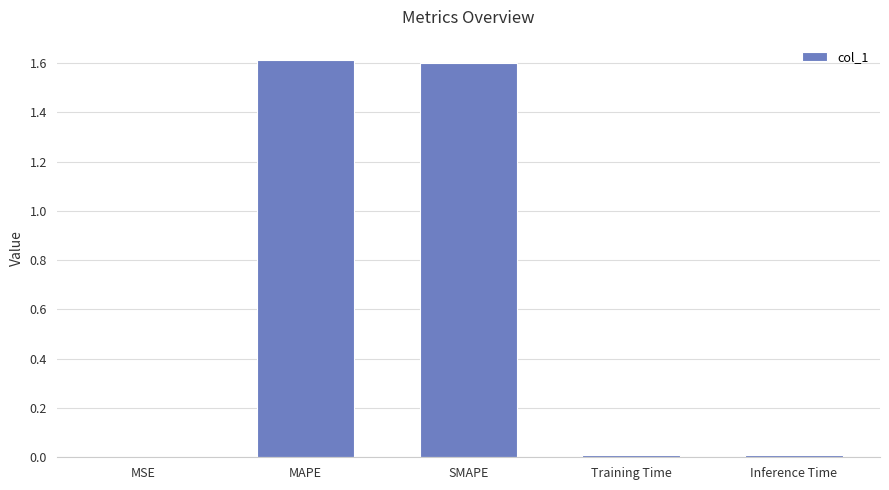

Between Inference Time and SMAPE, which is larger?

SMAPE